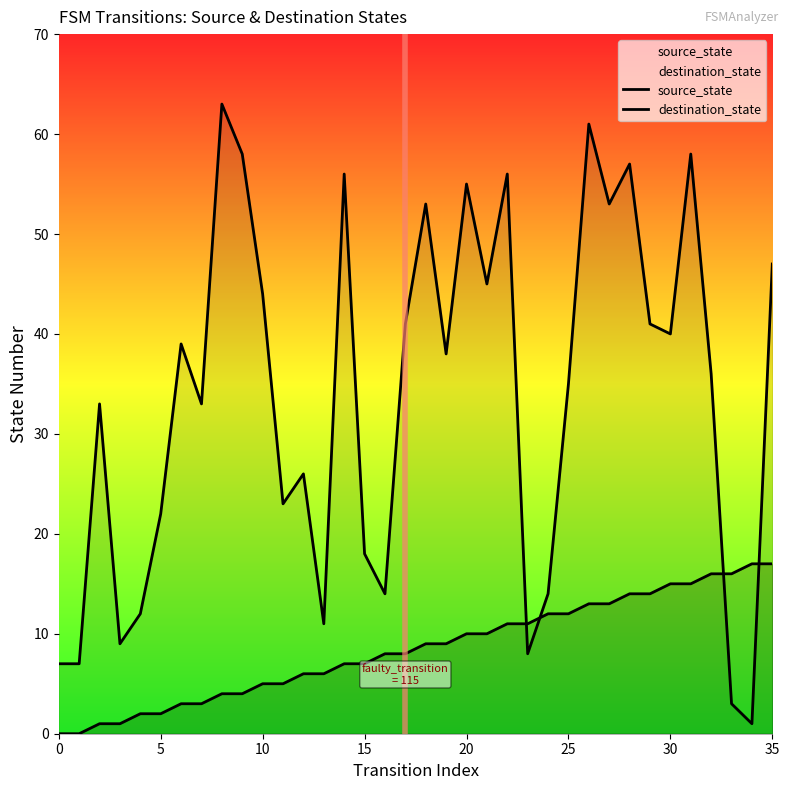

List the series in order of their peak value, highest first.

destination_state, source_state